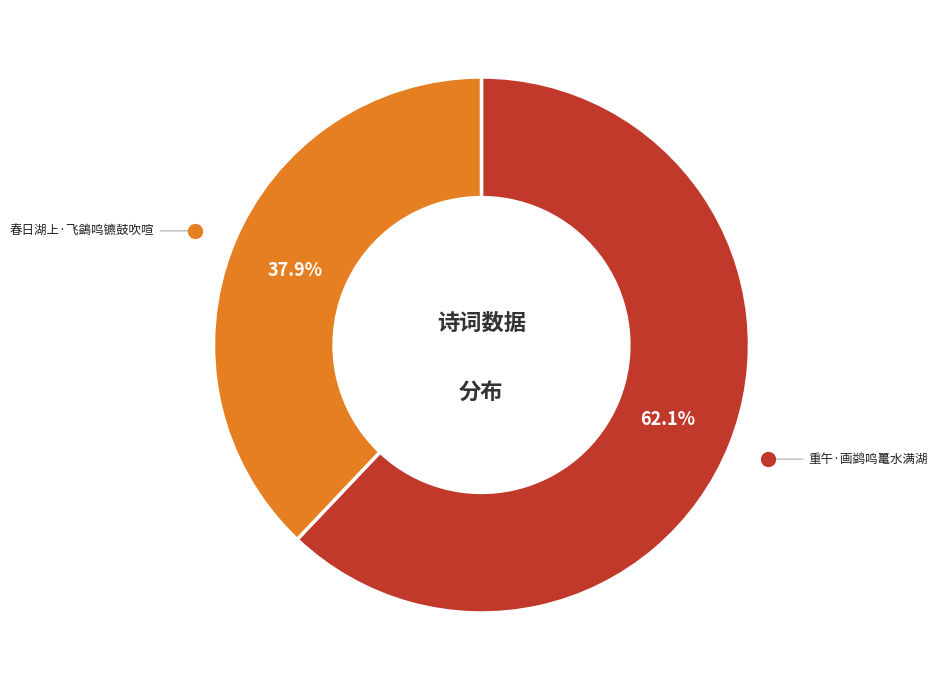

Does any single category account for the majority?

Yes